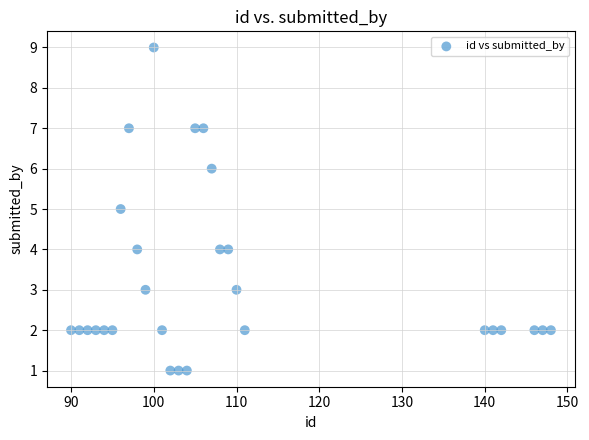

List the coordinates of all points as (X, Y) pairs, reading left to right.

(90, 2)  (91, 2)  (92, 2)  (93, 2)  (94, 2)  (95, 2)  (96, 5)  (97, 7)  (98, 4)  (99, 3)  (100, 9)  (101, 2)  (102, 1)  (103, 1)  (104, 1)  (105, 7)  (106, 7)  (107, 6)  (108, 4)  (109, 4)  (110, 3)  (111, 2)  (140, 2)  (141, 2)  (142, 2)  (146, 2)  (147, 2)  (148, 2)